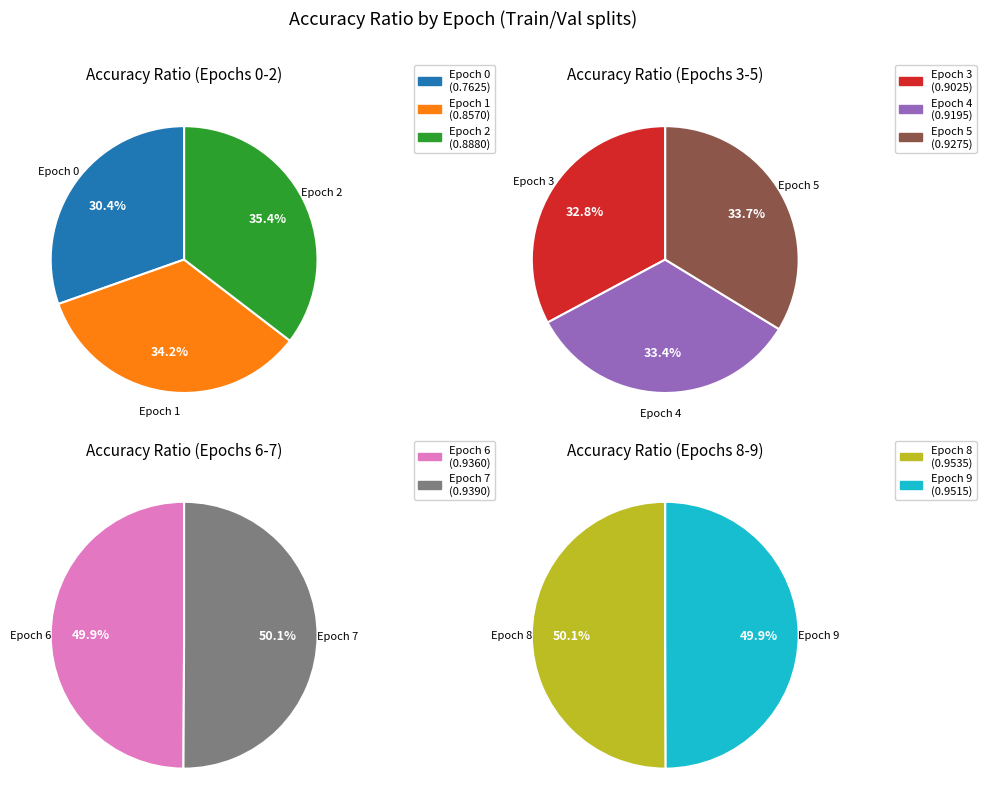

True or false: 0 accounts for 8% of the total.

True